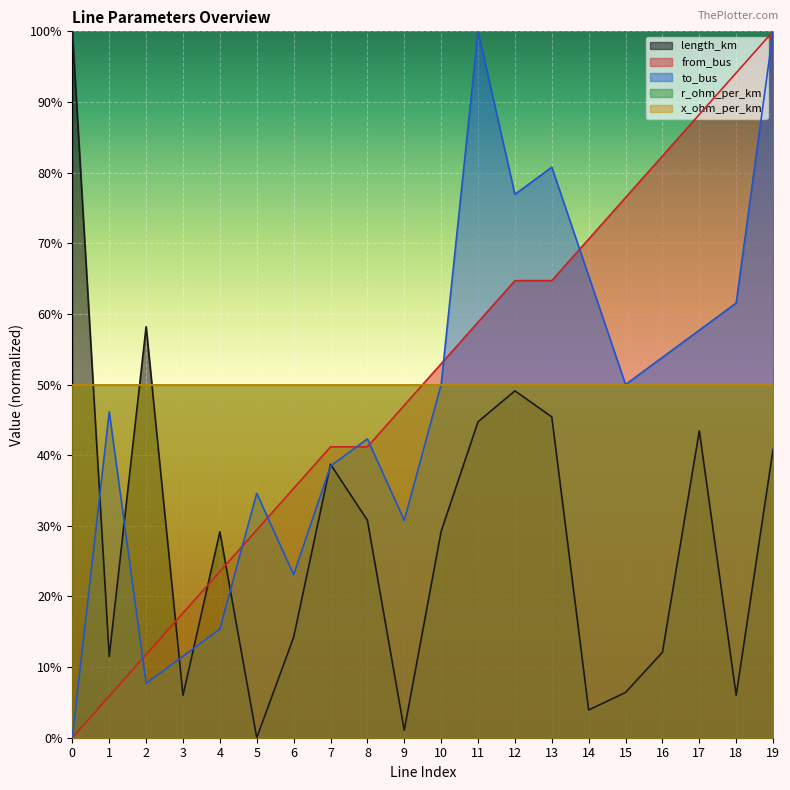

What is the difference between the maximum and minimum values in the from_bus series?

1.0